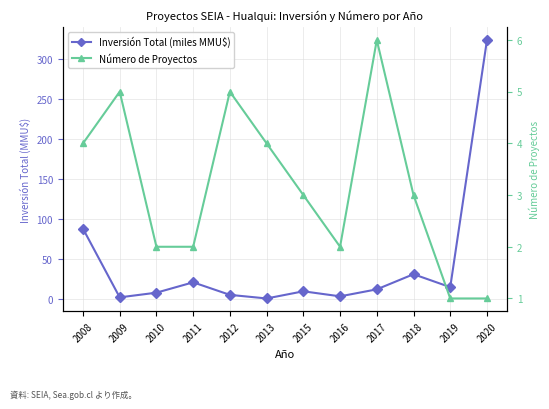

What are all the series names shown in the legend?

Inversión Total (miles MMU$), Número de Proyectos